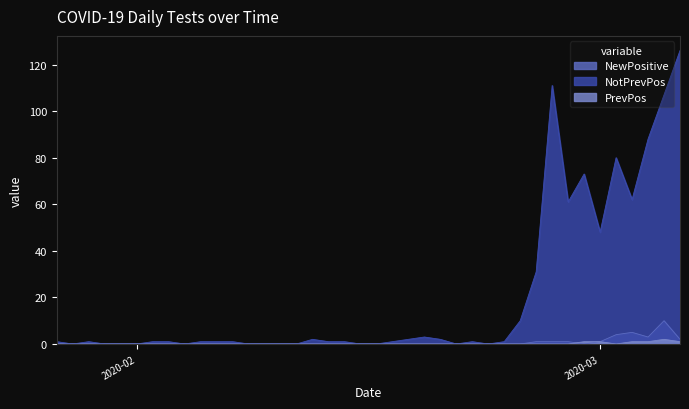

Which series changed the most between 2020-02-12 and 2020-02-13?

NotPrevPos